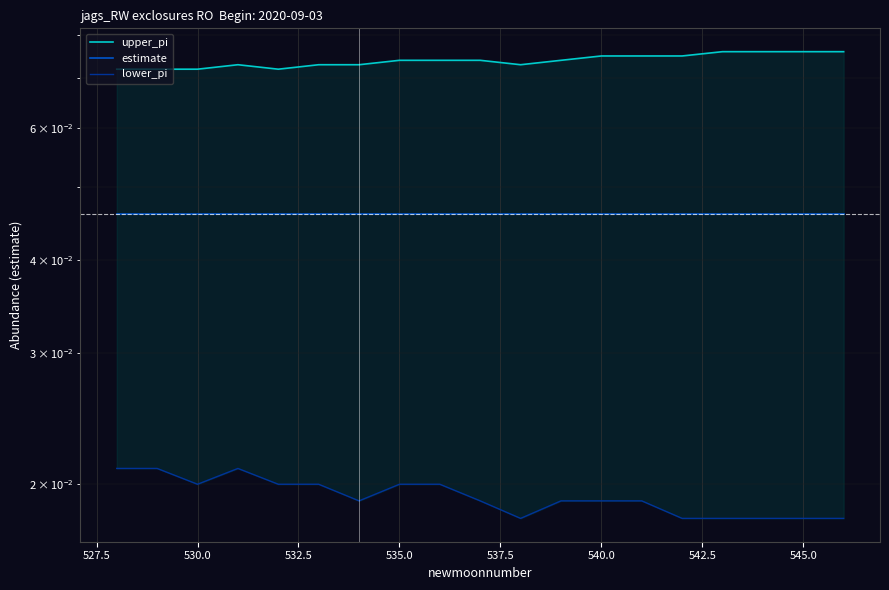

How many lines are shown in the chart?

3